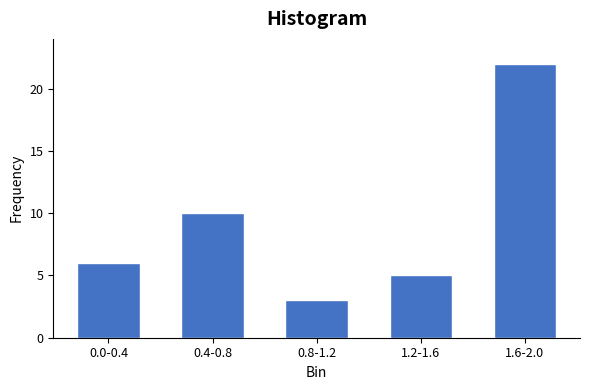

Reading left to right, transcribe all the data shown in this chart.

0.0-0.4=6	0.4-0.8=10	0.8-1.2=3	1.2-1.6=5	1.6-2.0=22